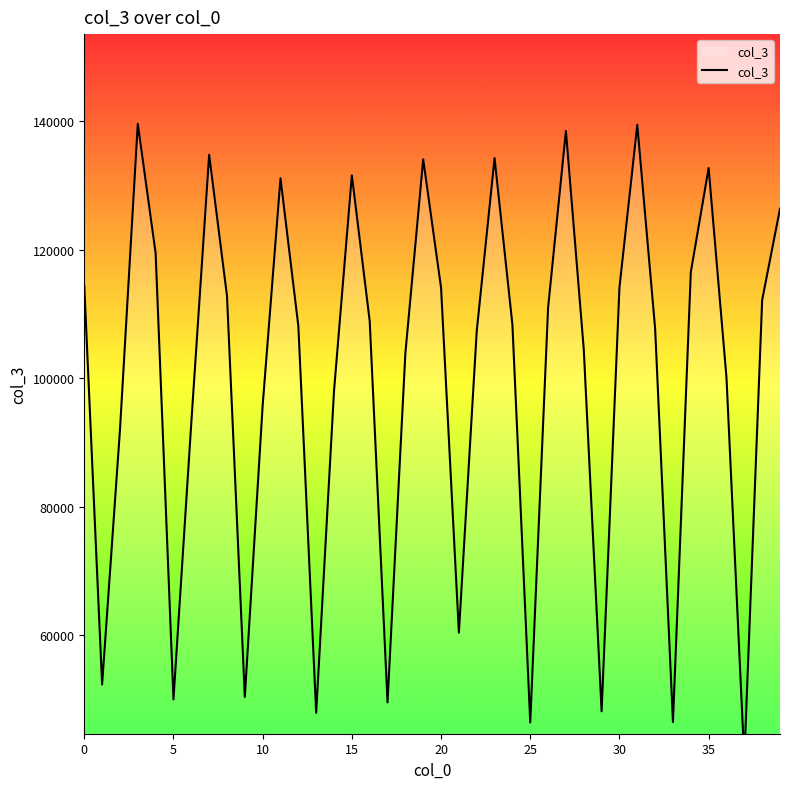

Reading left to right, transcribe all the data shown in this chart.

114369	52289	91907	139633	119461	49961	93075	134805	112827	50343	95771	131139	108111	47877	98021	131605	108907	49497	103899	134095	114079	60351	107327	134279	108341	46359	110975	138511	104483	48111	114107	139459	107729	46431	116497	132733	100087	40563	112171	126397